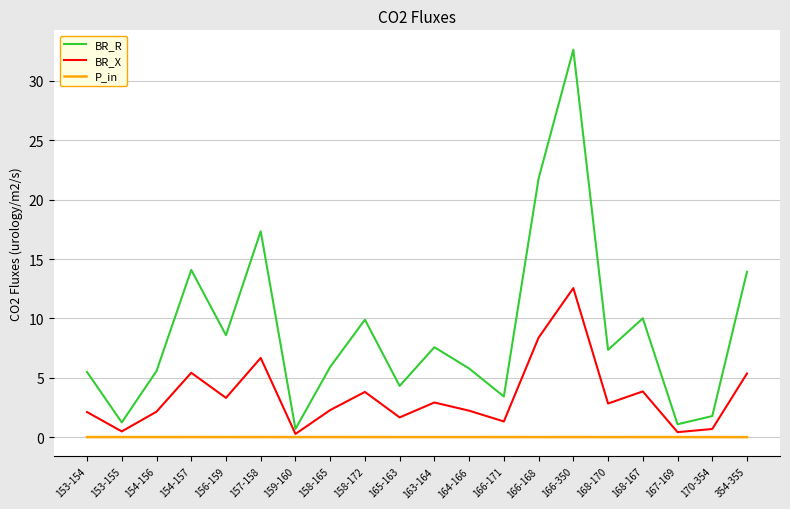

Read the BR_X value at 157-158.

6.7